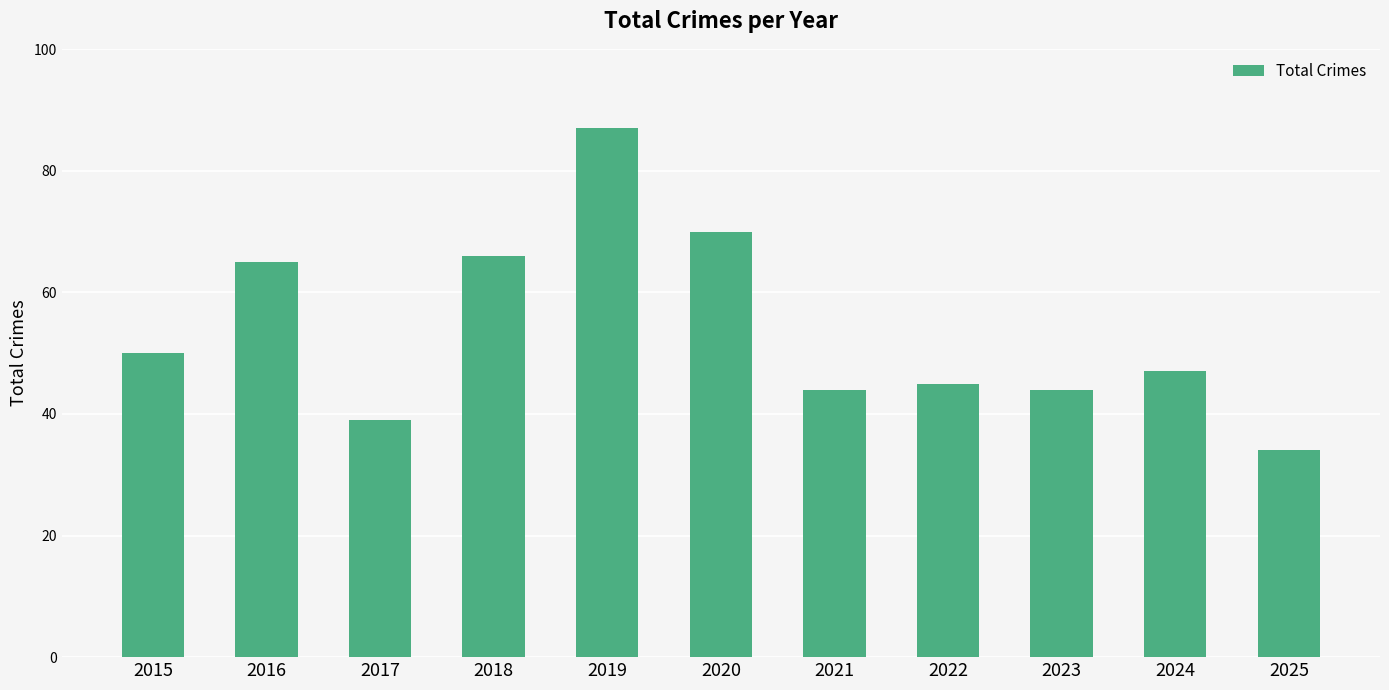

What is the value of the 9th bar from the left?

44